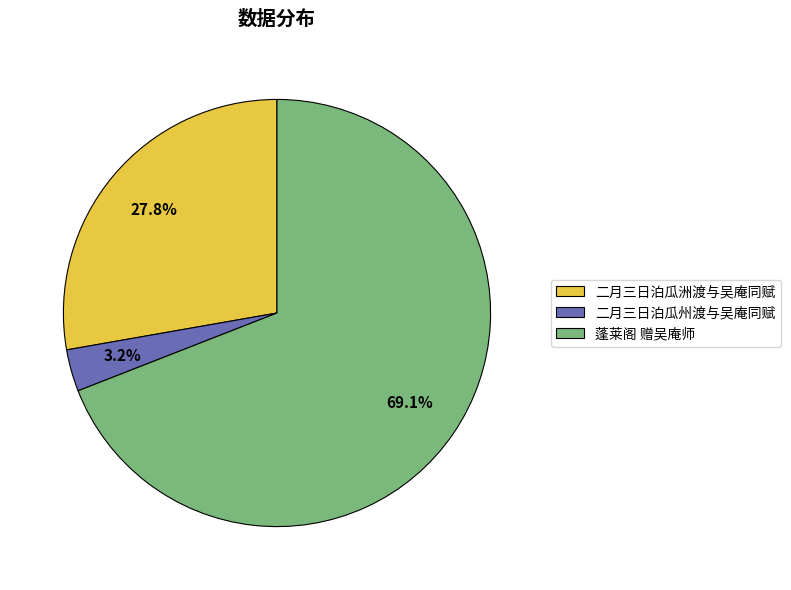

True or false: 二月三日泊瓜洲渡与吴庵同赋 accounts for 34% of the total.

False